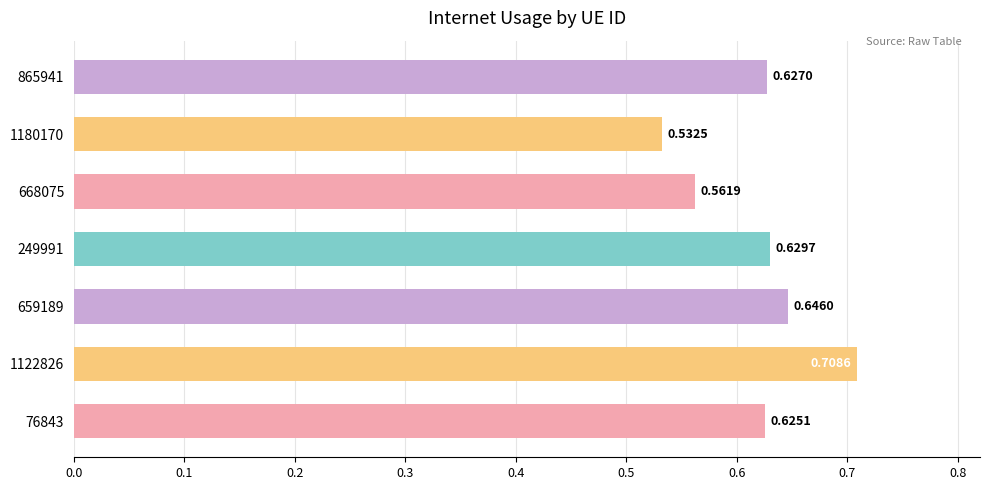

At which label is the value closest to 0?

1180170